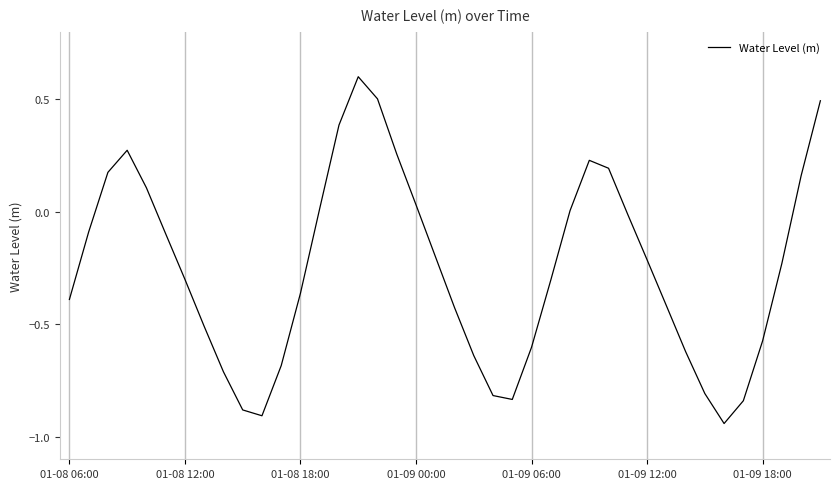

What is the greatest value displayed?

0.6